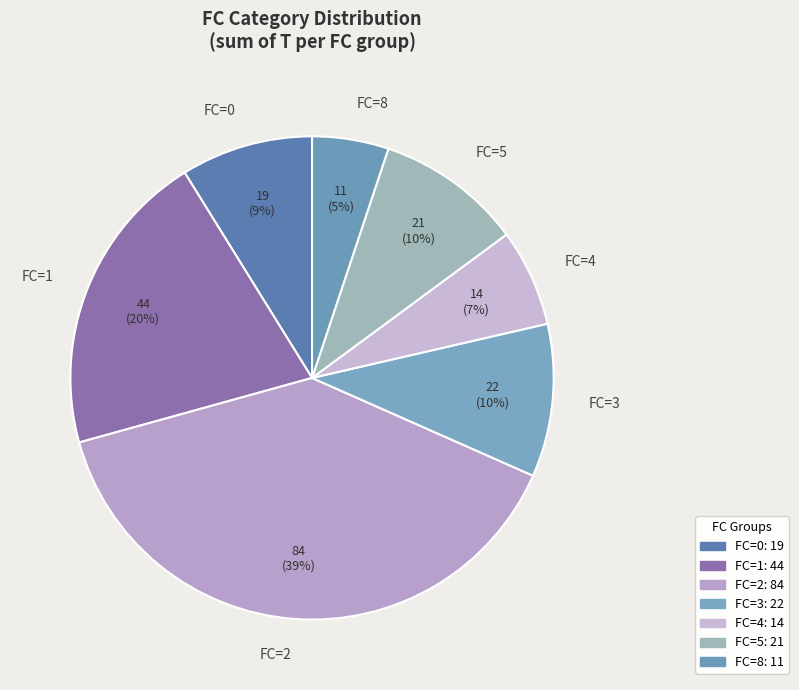

Which category has the smallest portion of the pie?

FC=8